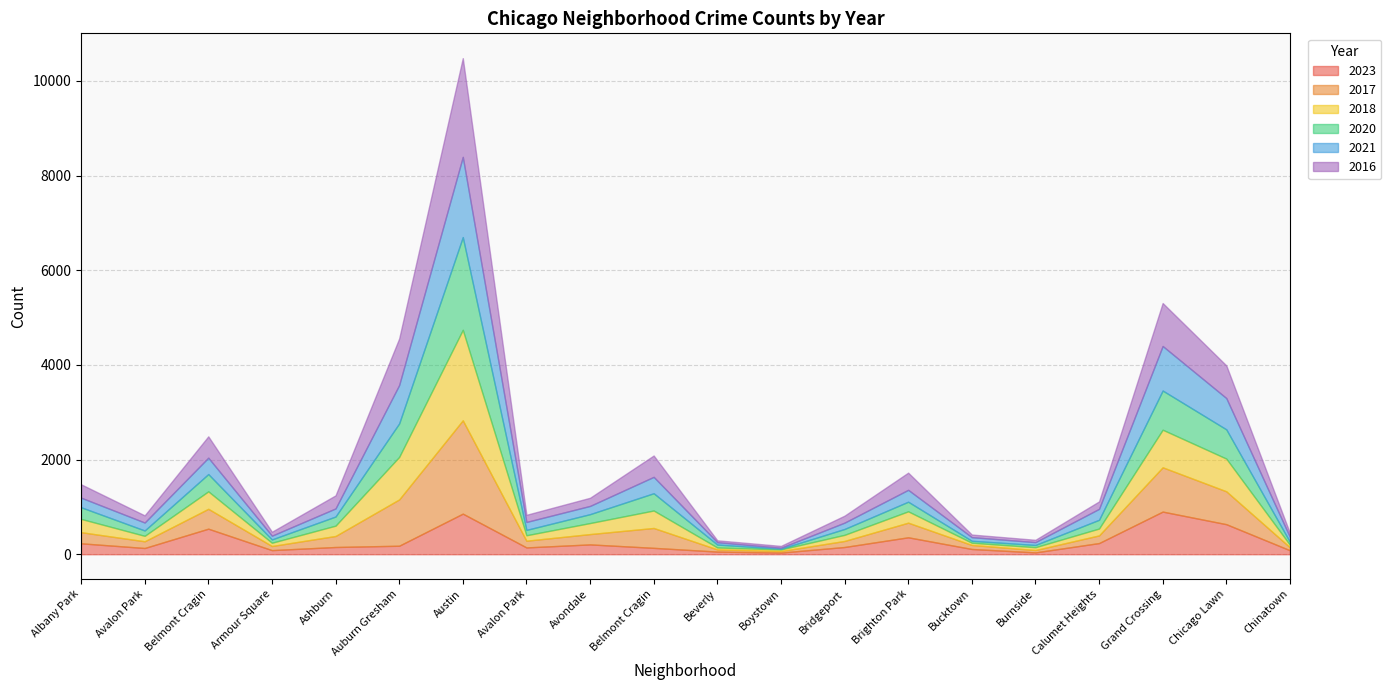

What is the minimum value shown in the chart?

14